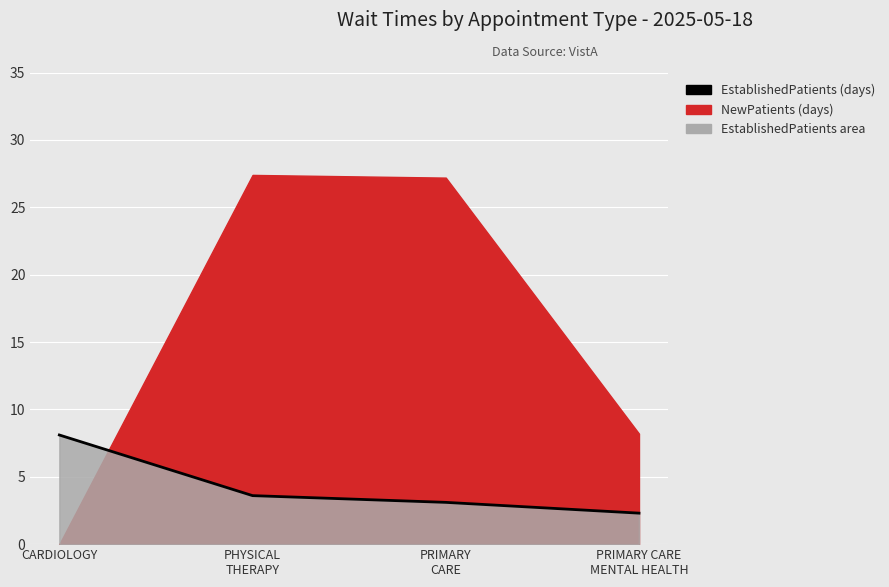

What is the average value?

4.3